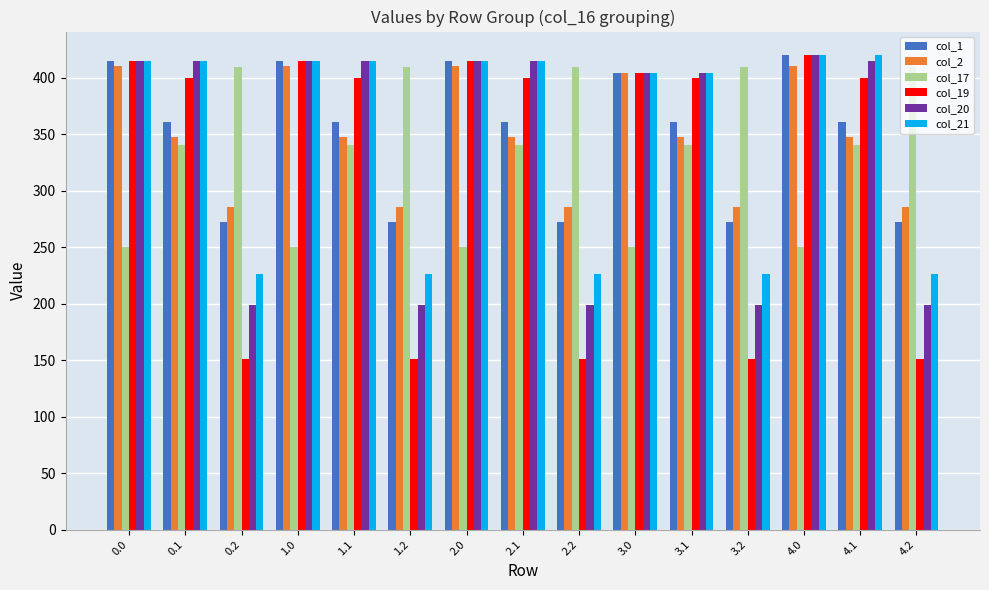

What is the label of the 11th bar from the left?

3.1